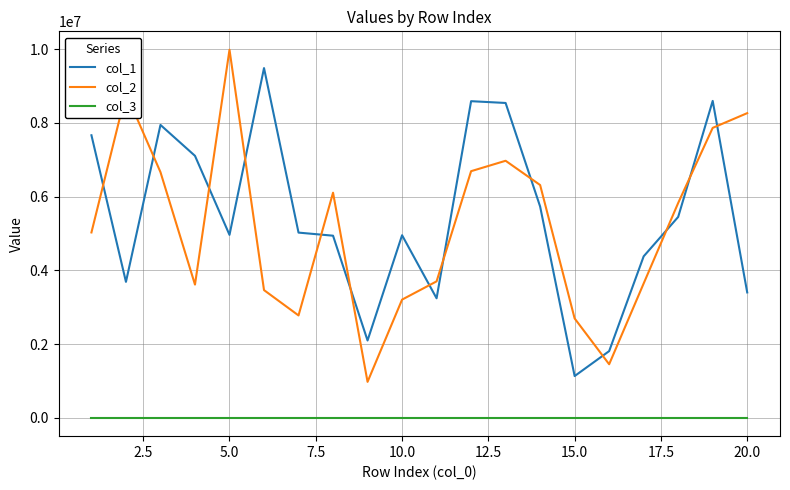

Count the number of categories in the chart.

20